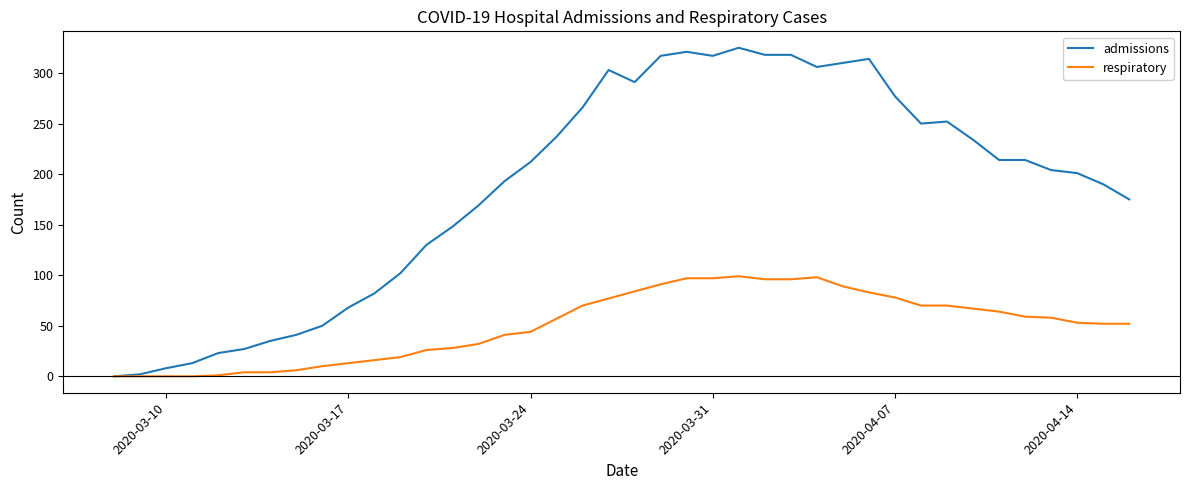

Which series has the largest total across all categories?

admissions